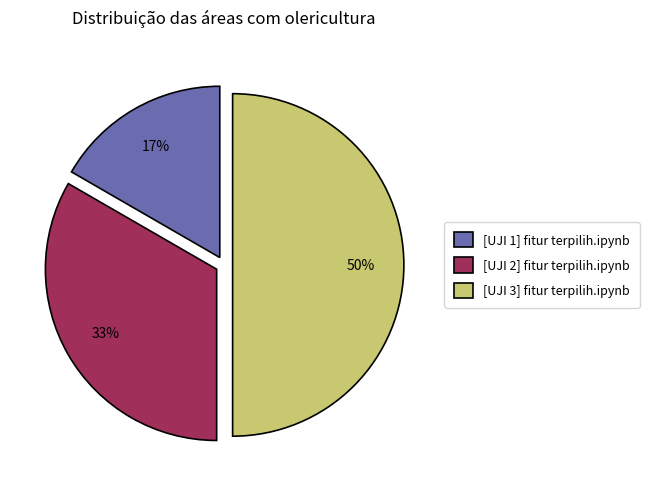

To the nearest percent, what percentage of the pie is [UJI 3] fitur terpilih.ipynb?

50%